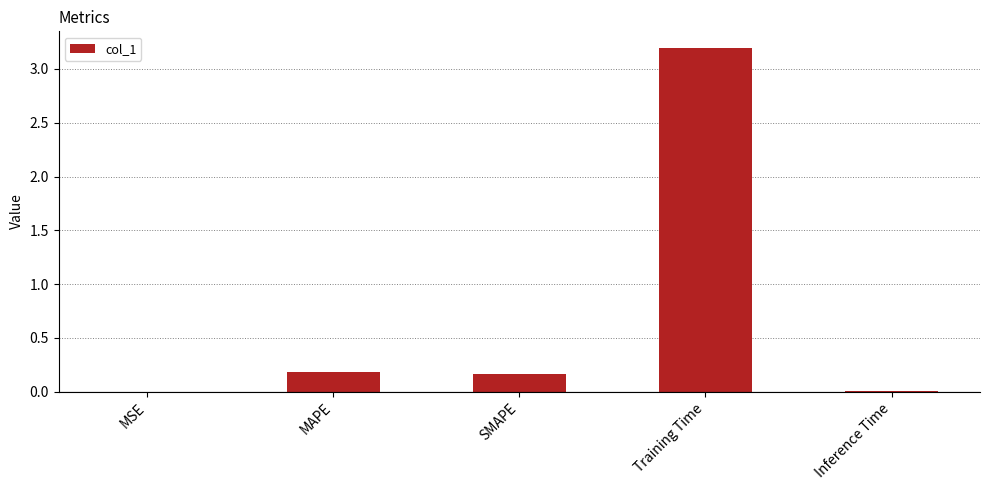

Which has a higher value, Inference Time or SMAPE?

SMAPE